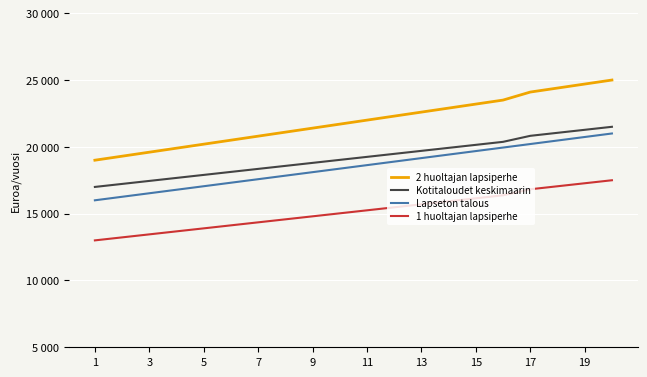

Which label corresponds to the smallest value in the chart?

1